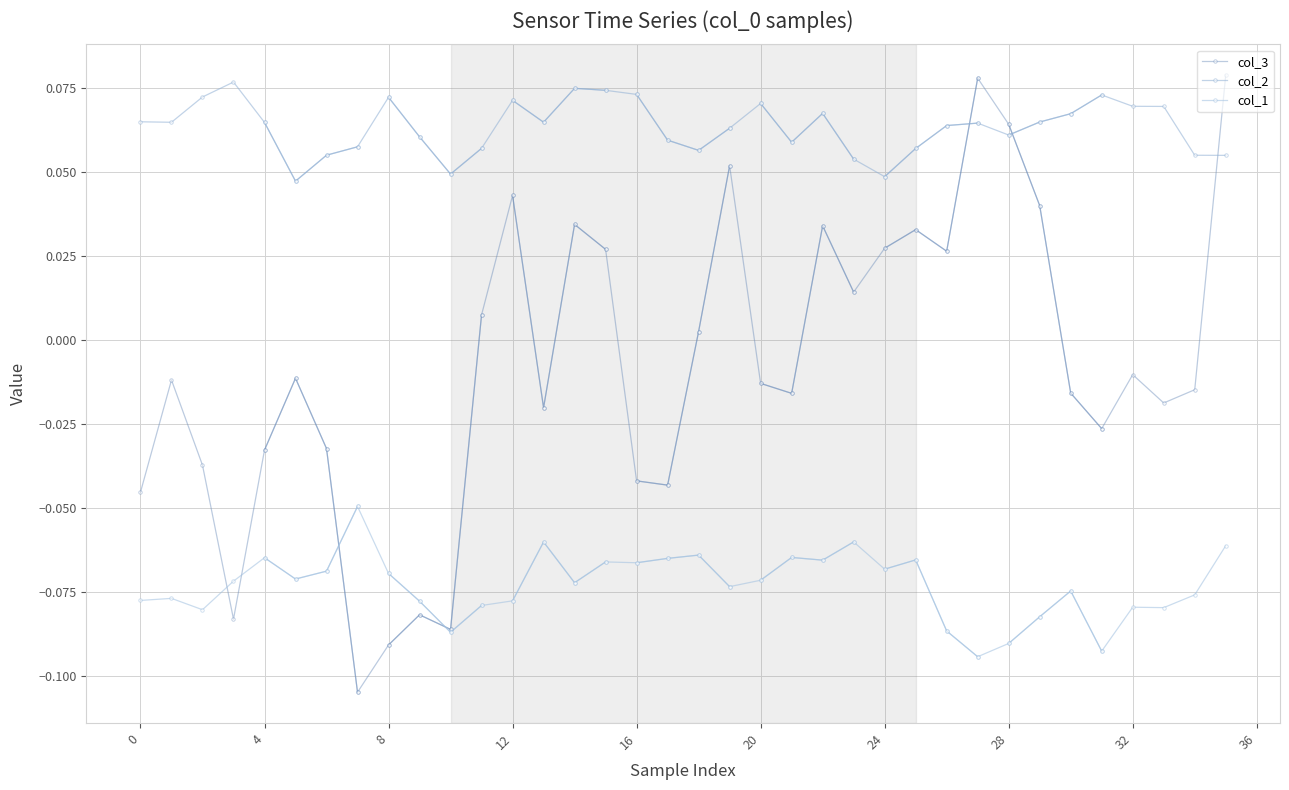

Is this an area chart (filled region under the line)?

No